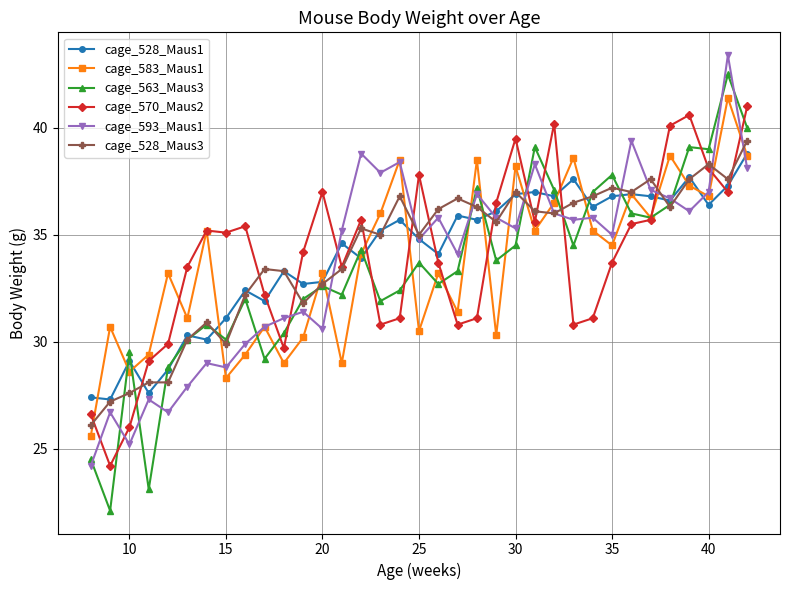

Reading right to left, what are all the values shown in this chart?

cage_528_Maus1: 38.8	37.3	36.4	37.7	36.6	36.8	36.9	36.8	36.3	37.6	36.8	37.0	36.9	36.1	35.7	35.9	34.1	34.8	35.7	35.2	33.9	34.6	32.8	32.7	33.3	31.9	32.4	31.1	30.1	30.3	28.7	27.6	29.1	27.3	27.4
cage_583_Maus1: 38.7	41.4	36.8	37.3	38.7	35.8	36.9	34.5	35.2	38.6	36.5	35.2	38.2	30.3	38.5	31.4	33.2	30.5	38.5	36.0	34.1	29.0	33.2	30.2	29.0	30.7	29.4	28.3	35.2	31.1	33.2	29.4	28.6	30.7	25.6
cage_563_Maus3: 40.0	42.5	39.0	39.1	36.4	35.8	36.0	37.8	37.0	34.5	37.1	39.1	34.5	33.8	37.2	33.3	32.7	33.7	32.4	31.9	34.3	32.2	32.6	32.0	30.4	29.2	32.0	30.1	30.8	30.1	28.8	23.1	29.5	22.1	24.5
cage_570_Maus2: 41.0	37.0	38.1	40.6	40.1	35.7	35.5	33.7	31.1	30.8	40.2	35.6	39.5	36.5	31.1	30.8	33.7	37.8	31.1	30.8	35.7	33.5	37.0	34.2	29.7	32.2	35.4	35.1	35.2	33.5	29.9	29.1	26.0	24.2	26.6
cage_593_Maus1: 38.1	43.4	37.0	36.1	36.7	37.1	39.4	35.0	35.8	35.7	36.0	38.3	35.3	35.8	36.9	34.1	35.8	34.8	38.4	37.9	38.8	35.2	30.6	31.4	31.1	30.7	29.9	28.8	29.0	27.9	26.7	27.3	25.2	26.7	24.2
cage_528_Maus3: 39.4	37.6	38.3	37.6	36.3	37.6	37.0	37.2	36.8	36.5	36.0	36.1	37.0	35.6	36.3	36.7	36.2	35.0	36.8	35.0	35.3	33.4	32.7	31.8	33.3	33.4	32.2	29.9	30.9	30.1	28.1	28.1	27.6	27.2	26.1